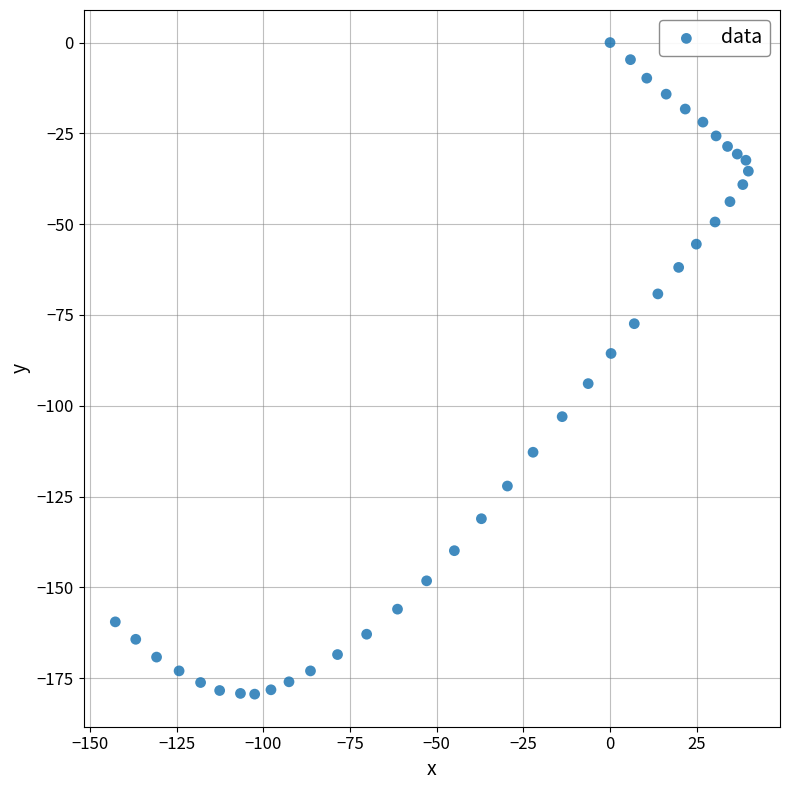

What is the range of X values (max minus min)?

182.6